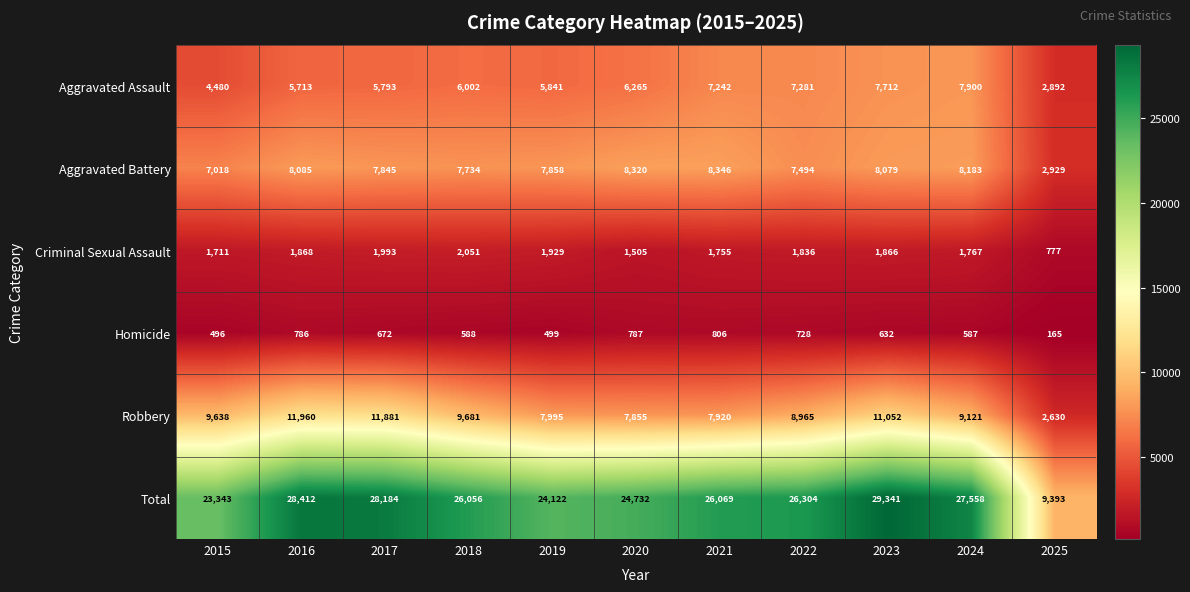

What is the lowest value of the Total series?

9393